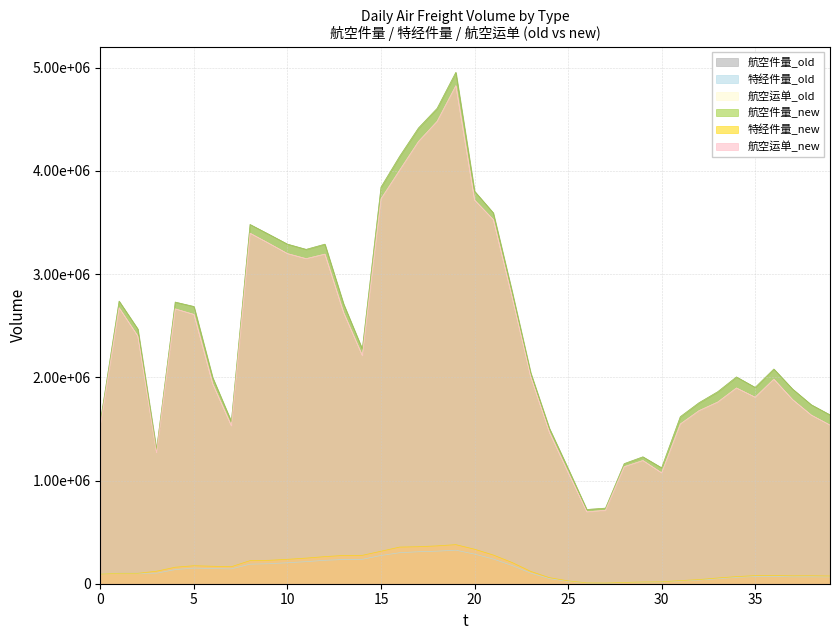

Does the chart have visible grid lines?

Yes